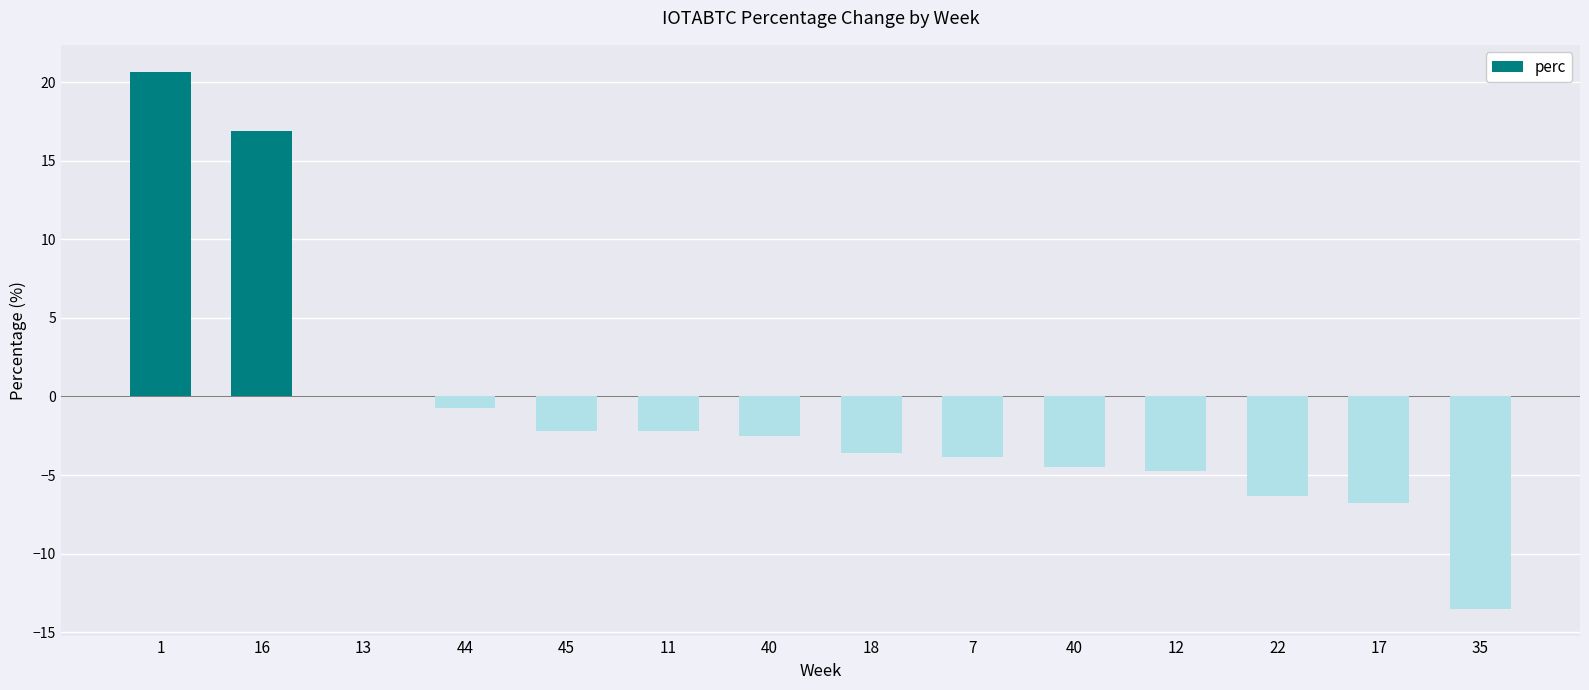

What is the change in value from 13 to 35?

-13.6